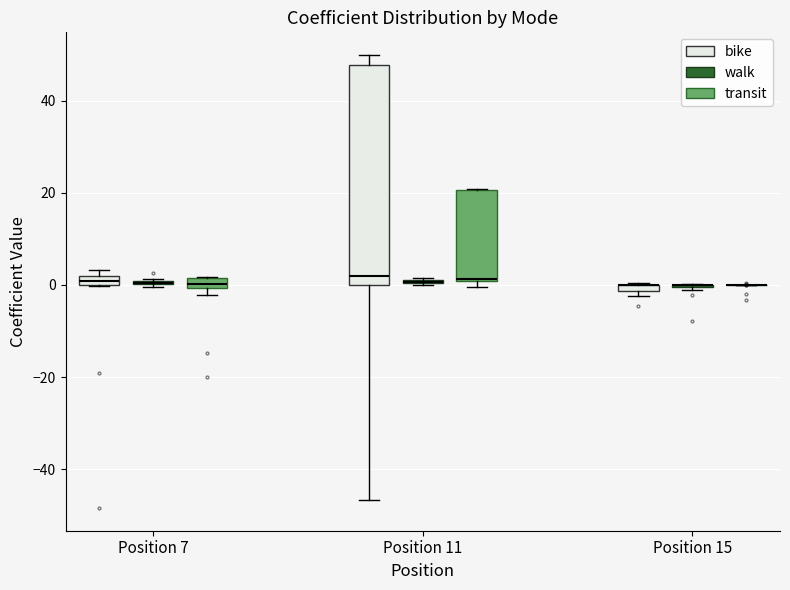

Which box is the tallest, from its lower edge to its upper edge?

Position 11 (bike)